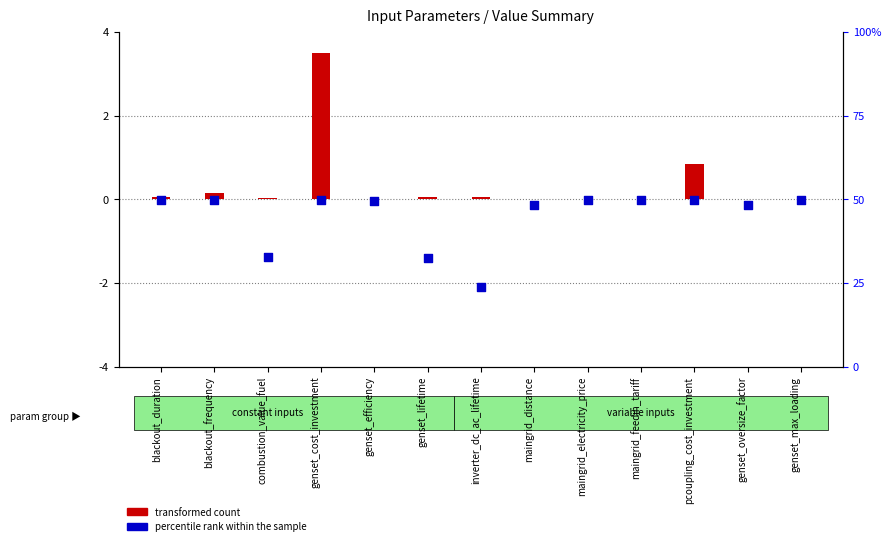

What are all the series names shown in the legend?

transformed count, percentile rank within the sample